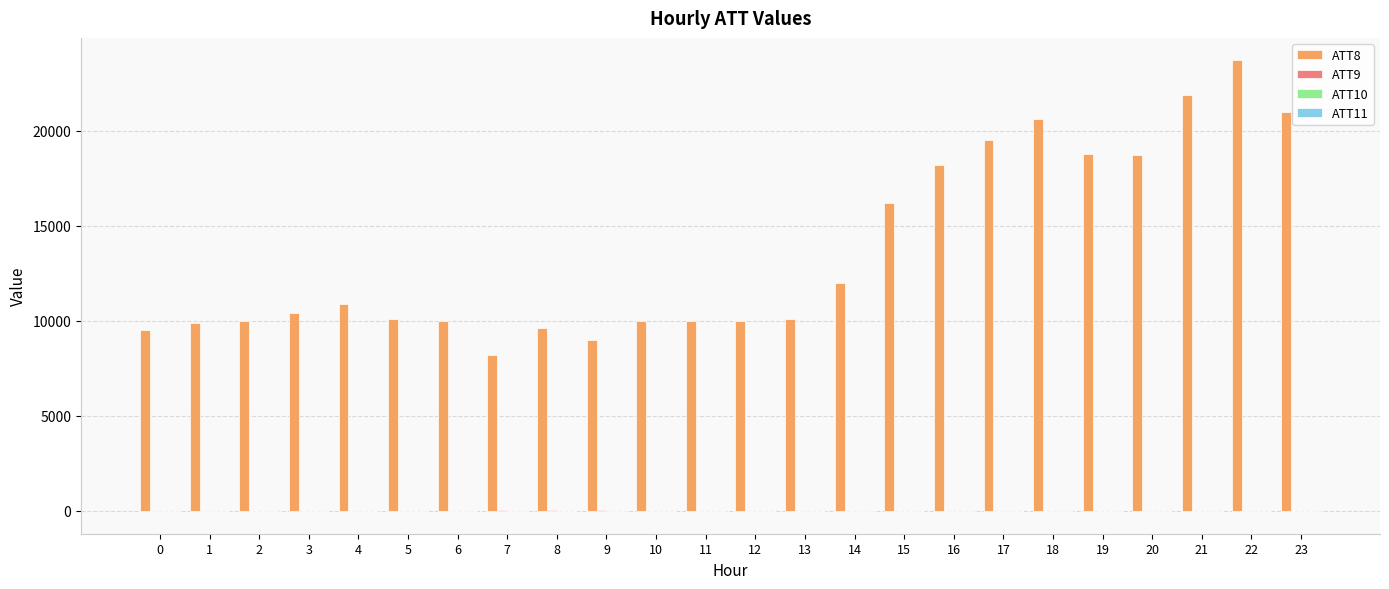

What is the total value across all series at 20?

18670.0